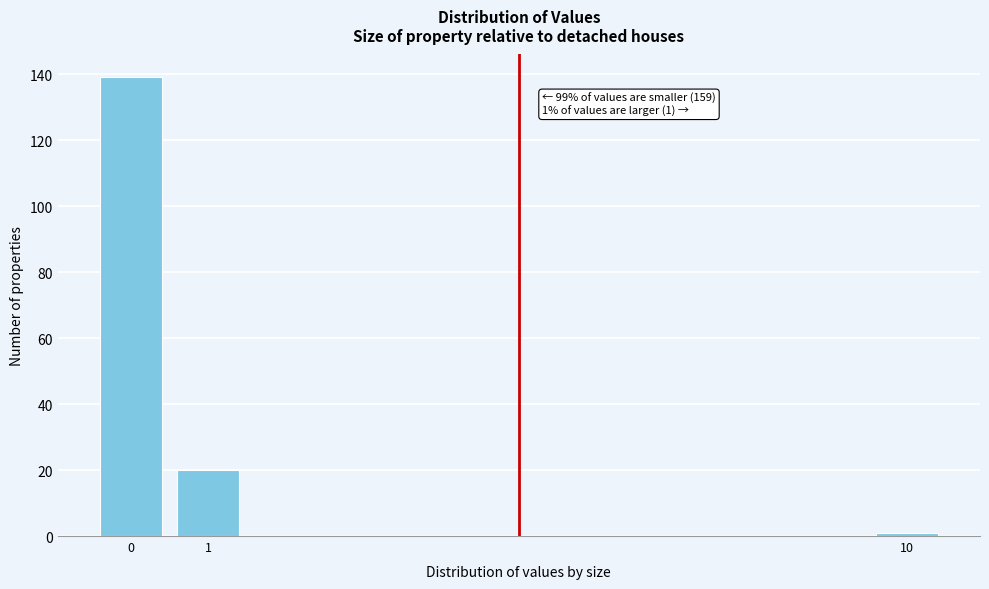

Reading right to left, what are all the values shown in this chart?

10=1	1=20	0=139